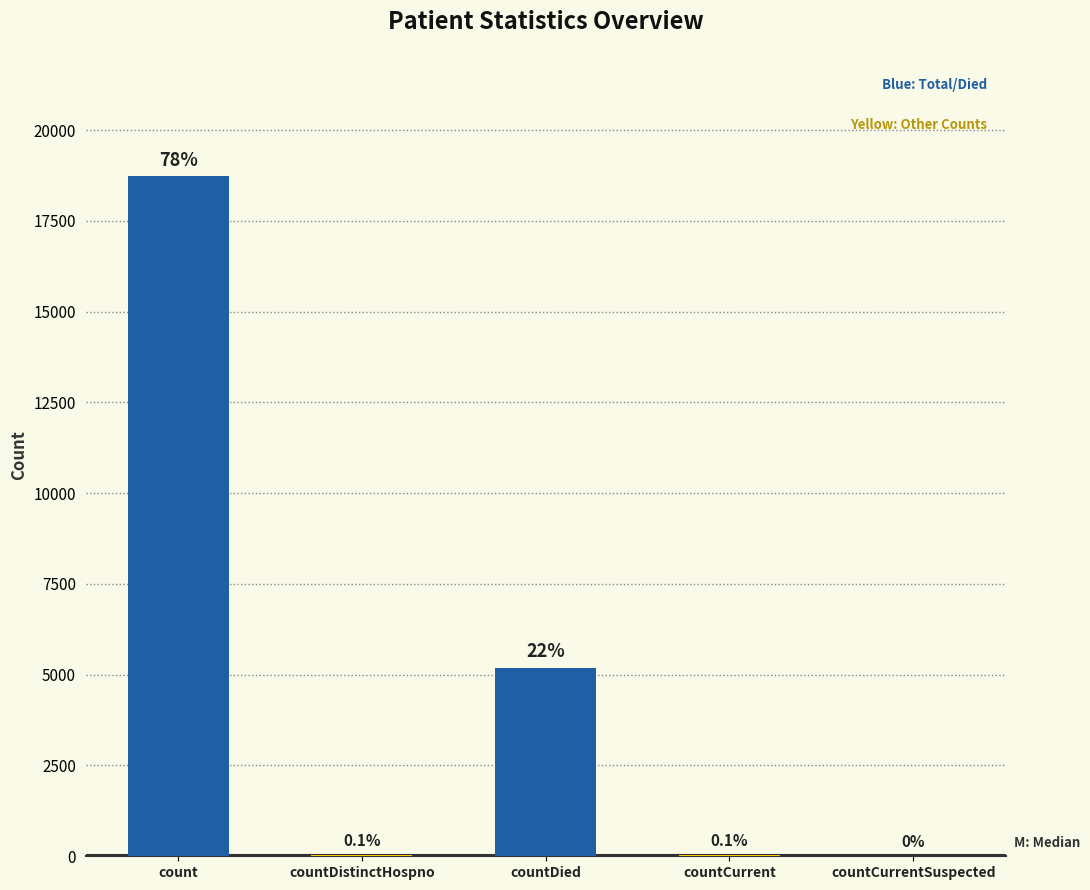

Is it true that the value at count is 30172?

False